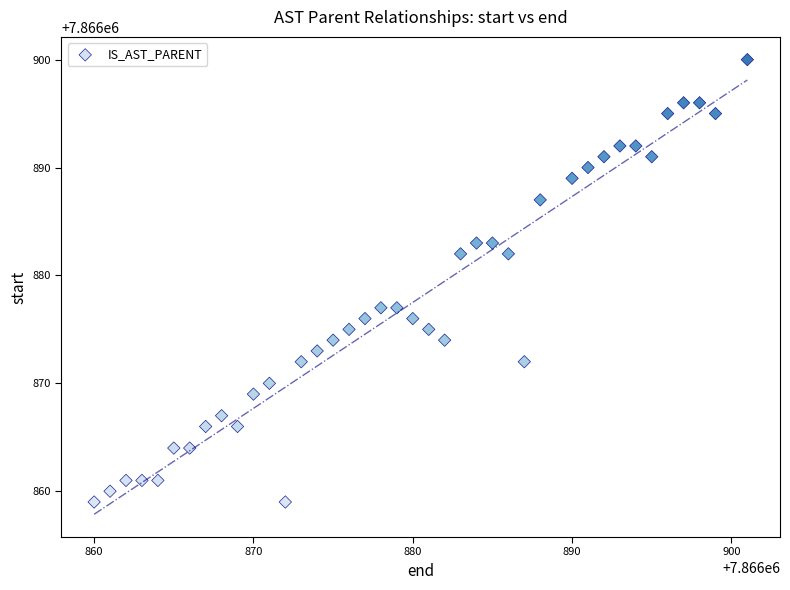

What is the range of Y values (max minus min)?

41